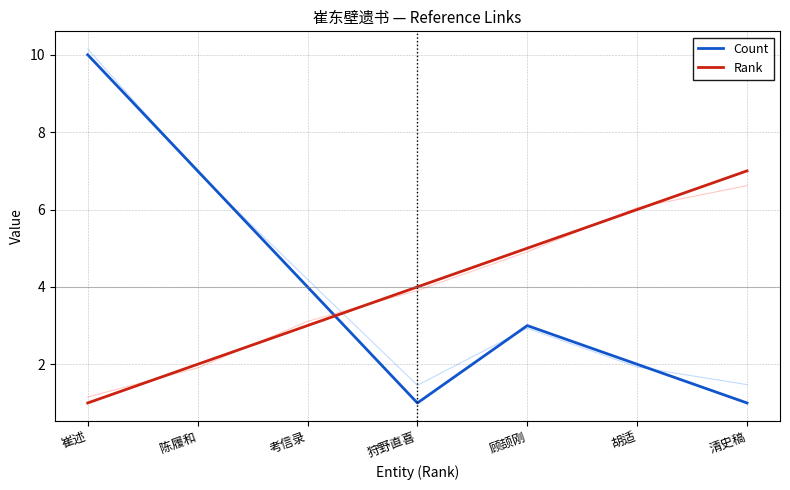

How many lines are shown in the chart?

2